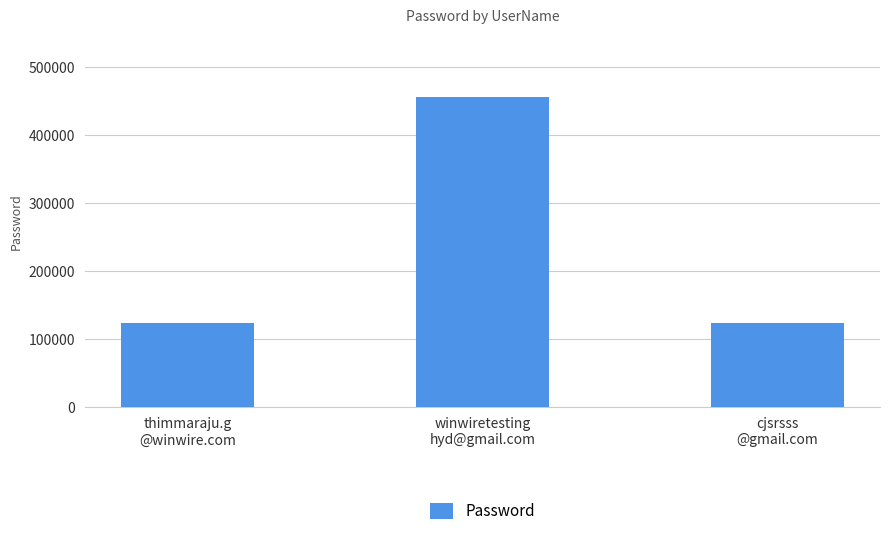

How many data points does each series have?

3